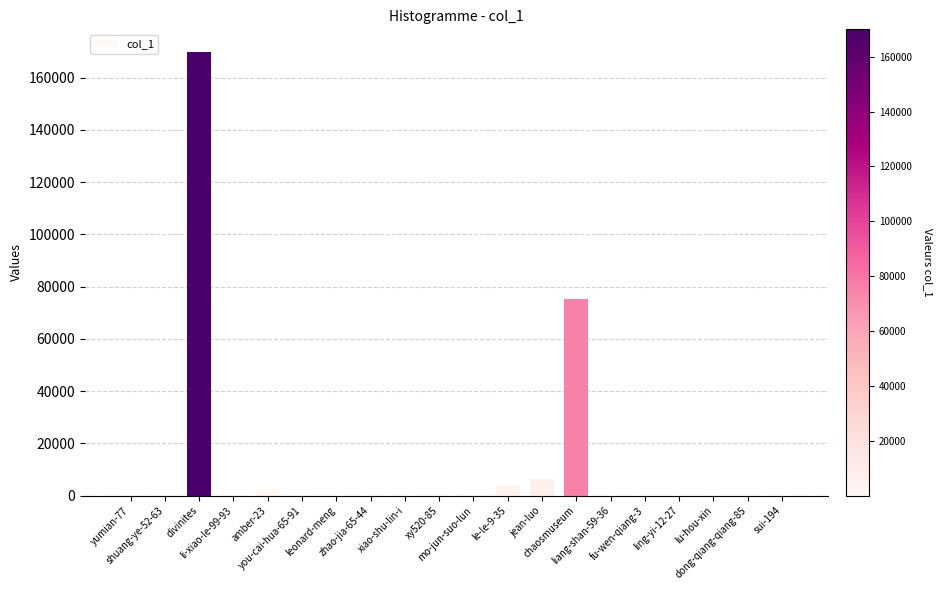

Count the number of data series in this chart.

1